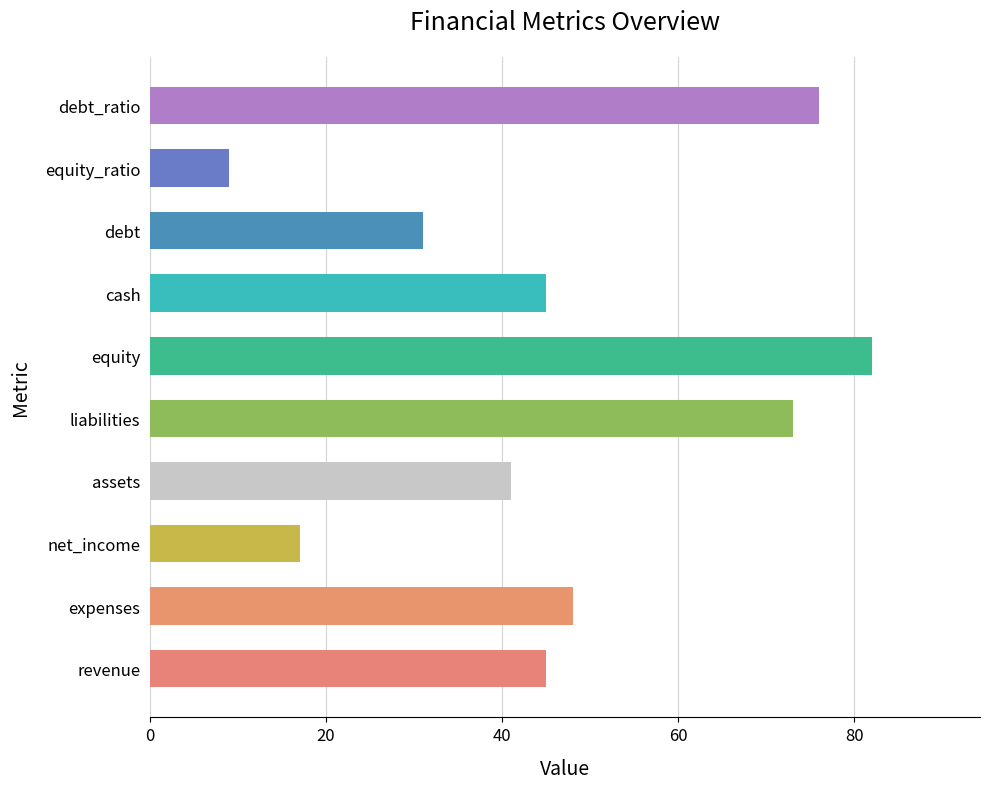

Reading top to bottom, list all the values displayed in this chart.

76	9	31	45	82	73	41	17	48	45